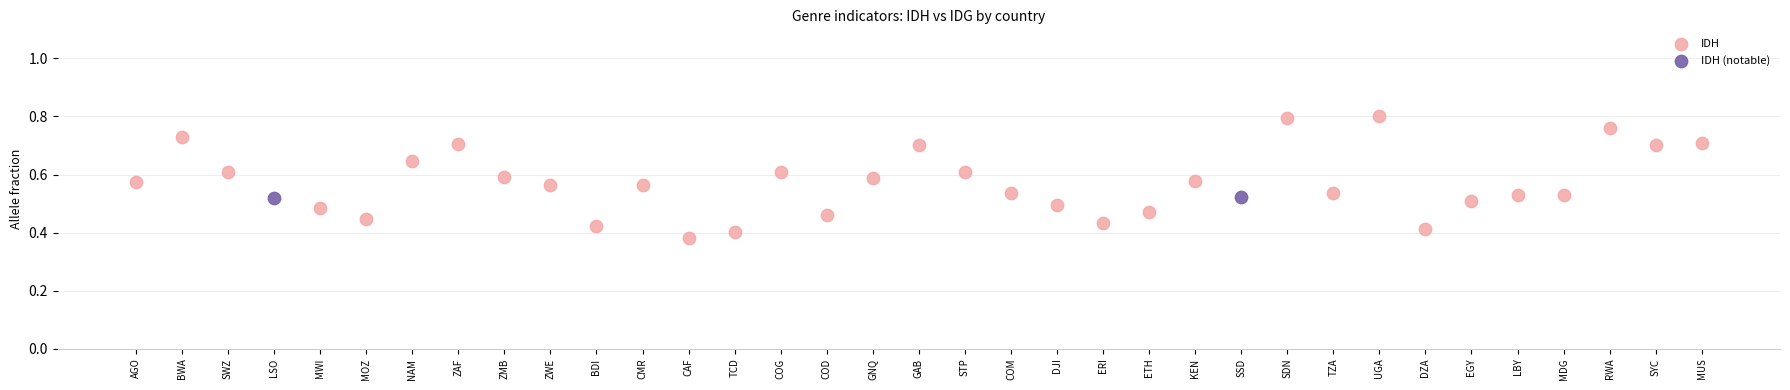

What are all the series names shown in the legend?

IDH, IDH (notable)